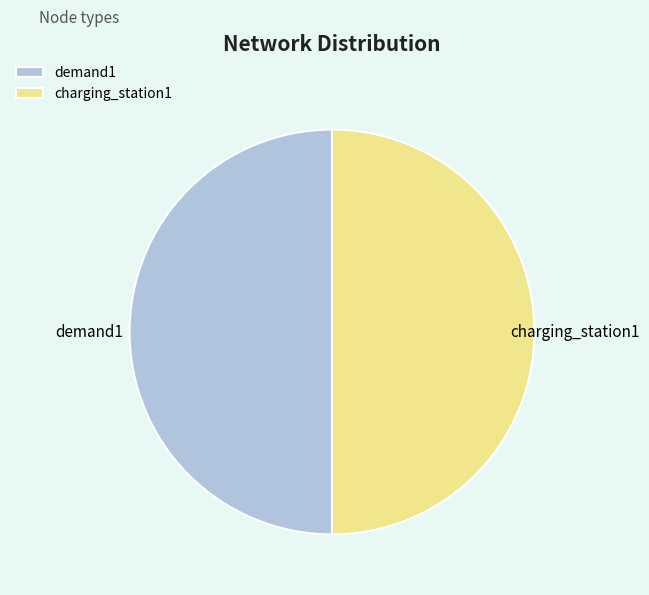

Is it true that demand1 is 50% of the pie?

True